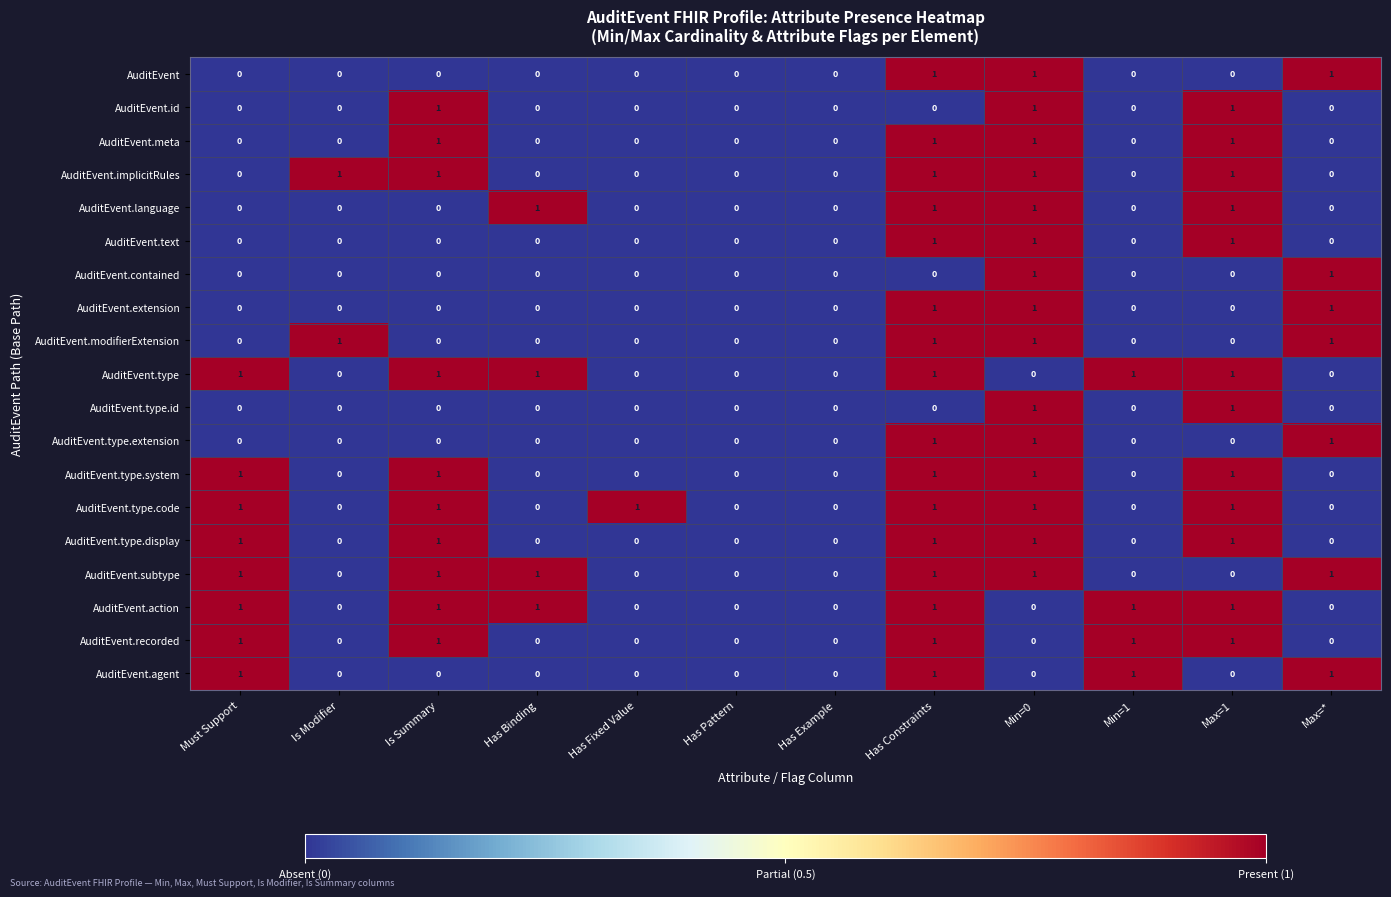

What is the sum of all AuditEvent.meta values?

4